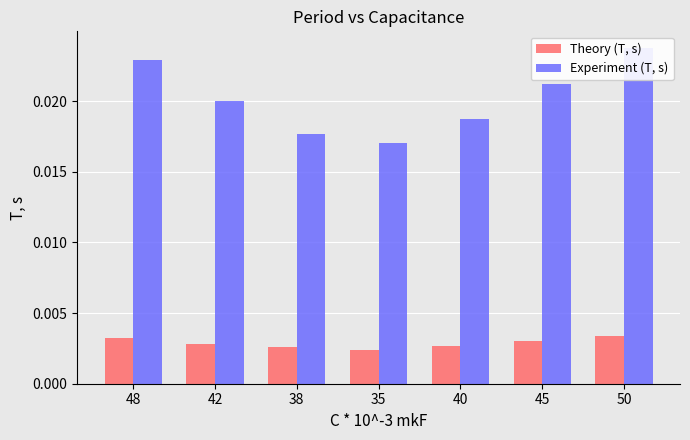

How many bars are there in each group?

2